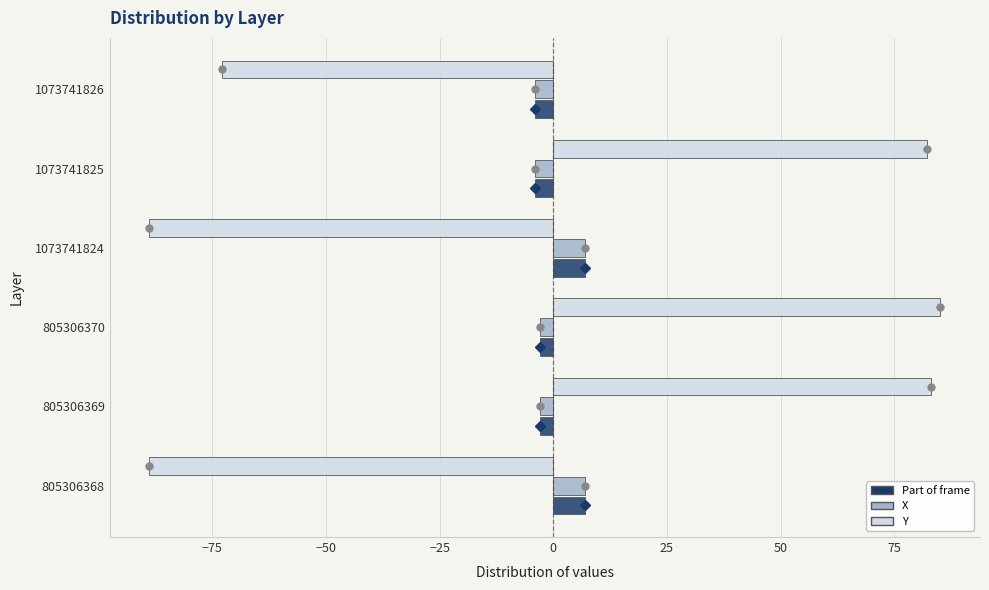

At how many categories does at least one series exceed 79?

3